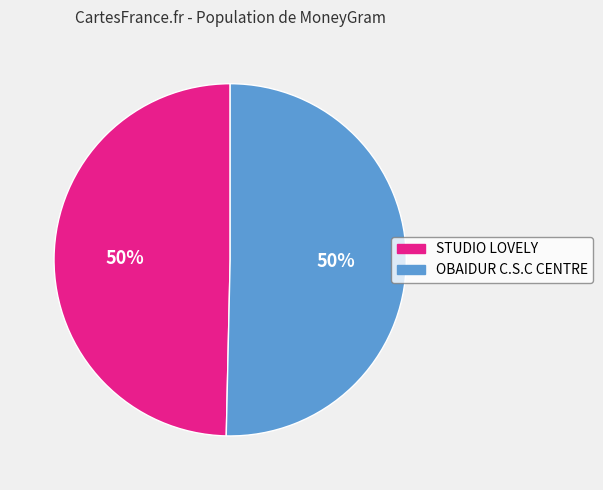

What is the ratio of the value at OBAIDUR C.S.C CENTRE to the value at STUDIO LOVELY?

1.0